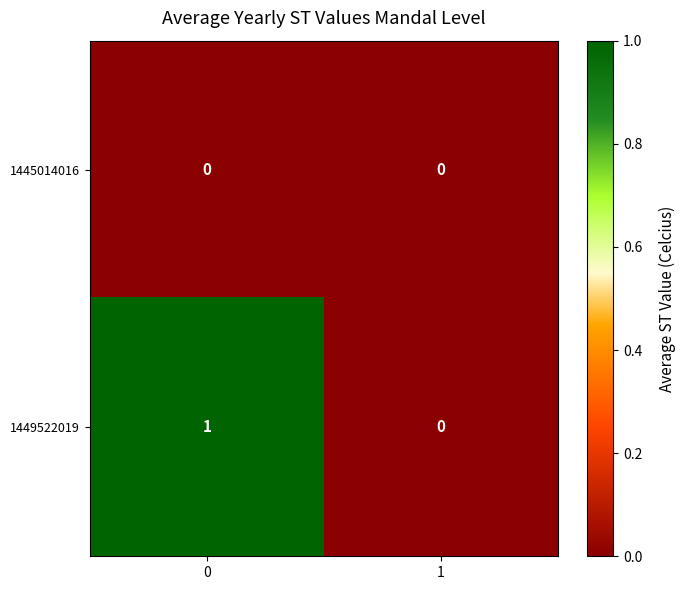

Which series changed the most between 0 and 1?

1449522019